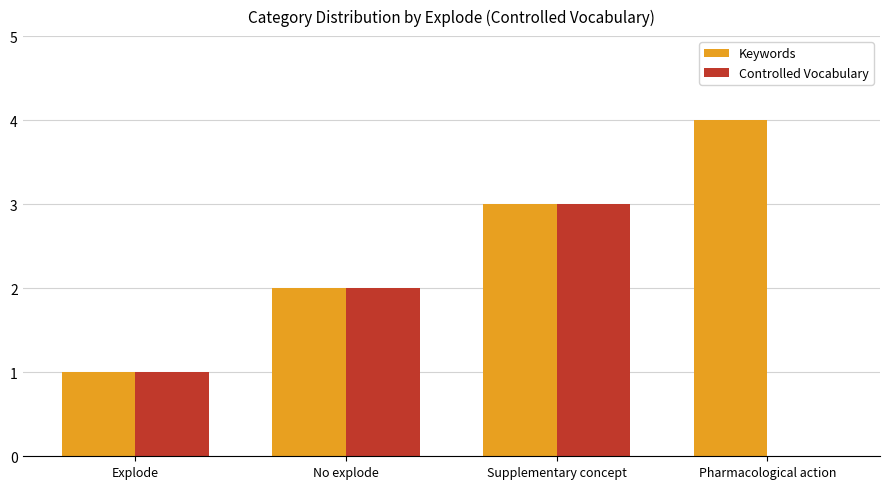

True or false: Controlled Vocabulary has a value of 2 at No explode.

True